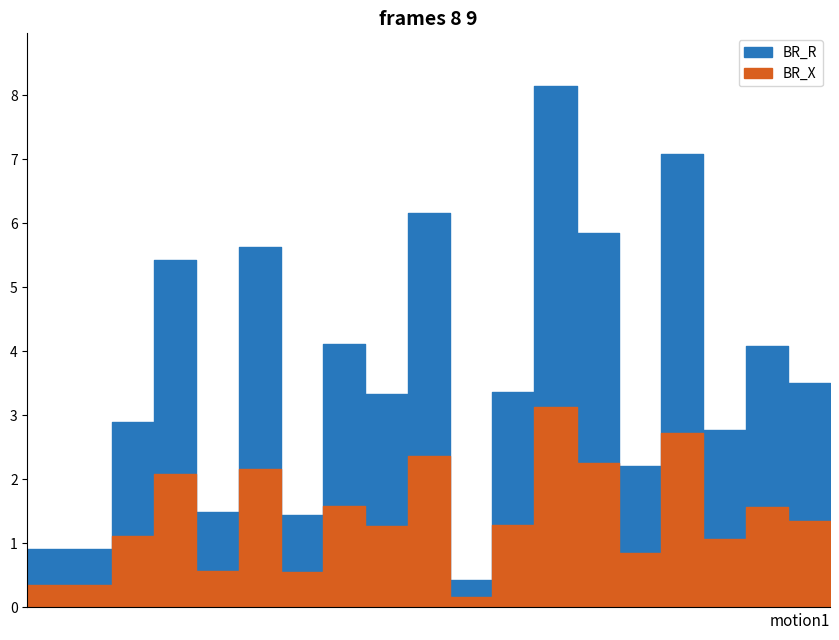

True or false: BR_X and BR_R cross at least once.

False